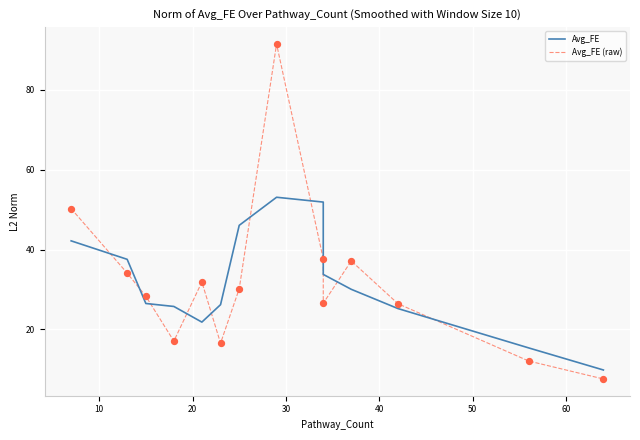

What are all the series names shown in the legend?

Avg_FE, Avg_FE (raw)